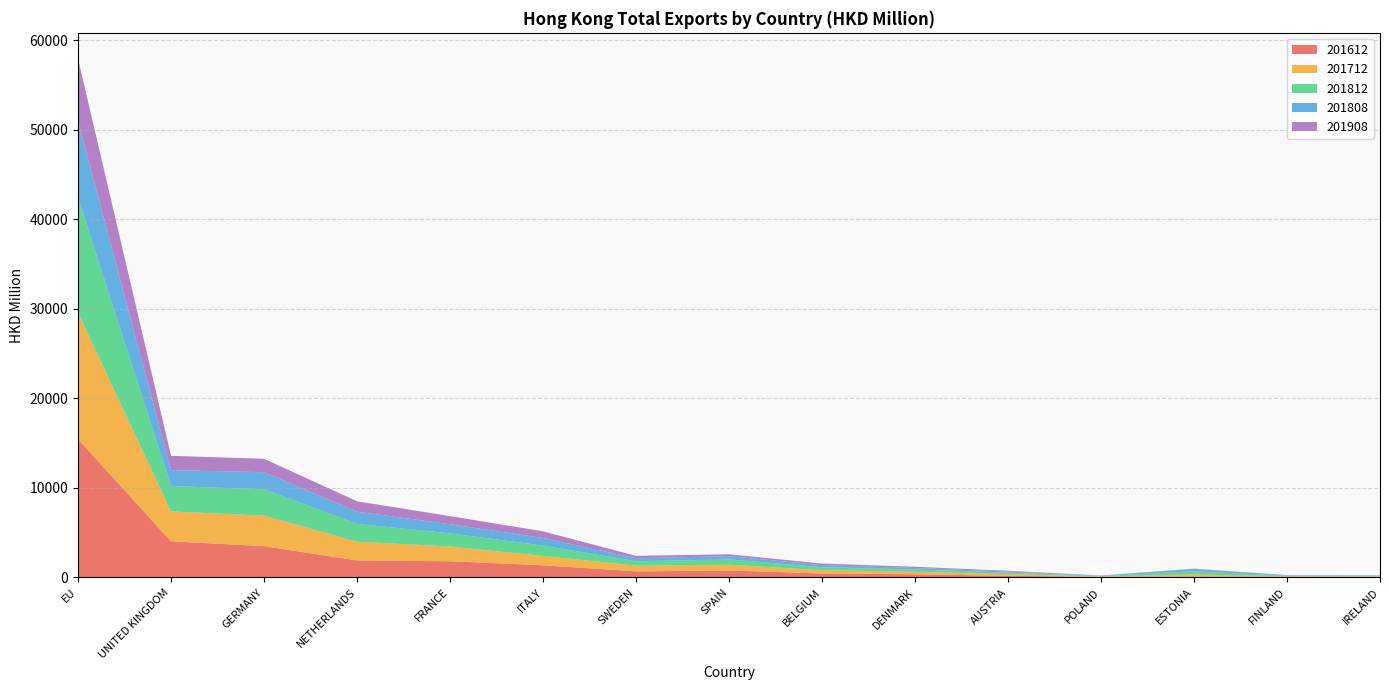

Reading right to left, what are all the values shown in this chart?

201612: 72.2	62.0	115.3	63.3	183.6	354.0	446.9	786.2	674.7	1365.1	1805.8	1899.4	3497.0	4034.0	15443.7
201712: 77.4	72.9	217.9	45.0	190.2	280.6	365.2	632.0	642.1	1035.8	1650.4	2095.3	3396.2	3337.8	14123.5
201812: 44.5	64.6	350.4	46.3	170.7	247.9	337.8	584.9	488.0	1160.0	1465.9	1989.8	2952.7	2832.0	12823.5
201808: 29.5	44.5	275.9	26.8	117.4	170.7	222.2	374.3	342.1	841.6	1022.4	1358.6	1908.6	1777.7	8563.8
201908: 19.7	21.3	24.9	39.9	84.9	139.2	178.7	207.9	264.5	744.6	905.3	1162.9	1492.9	1596.0	6952.8